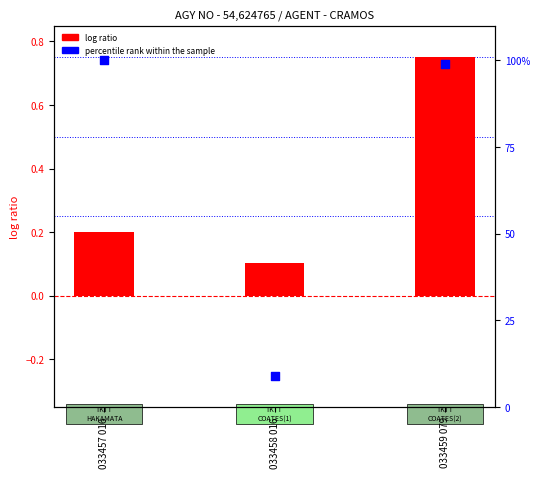

Which series has the largest total across all categories?

percentile rank within the sample